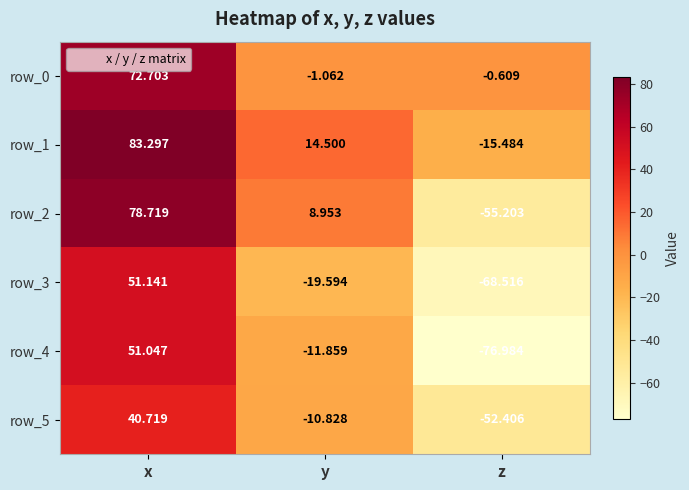

Is the value of row_2 at x greater than the value of row_3 at x?

Yes